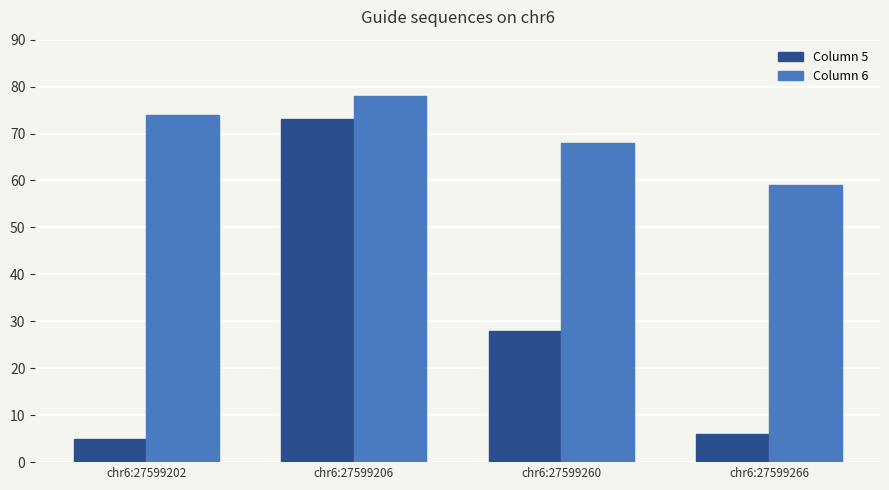

What is the maximum value shown in the chart?

78